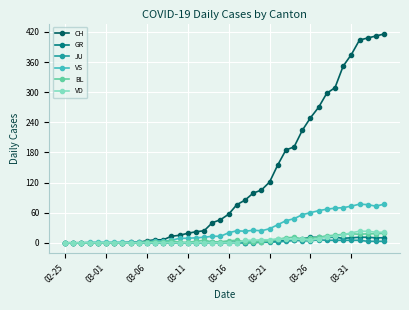

What is the difference between the maximum and minimum values in the CH series?

416